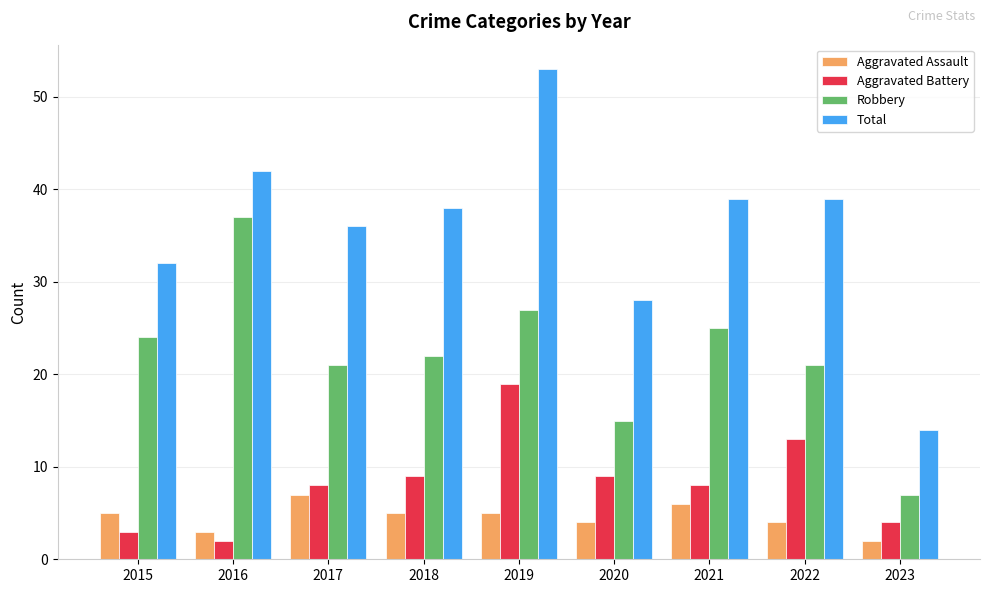

At which category does the chart reach its peak across all series?

2019